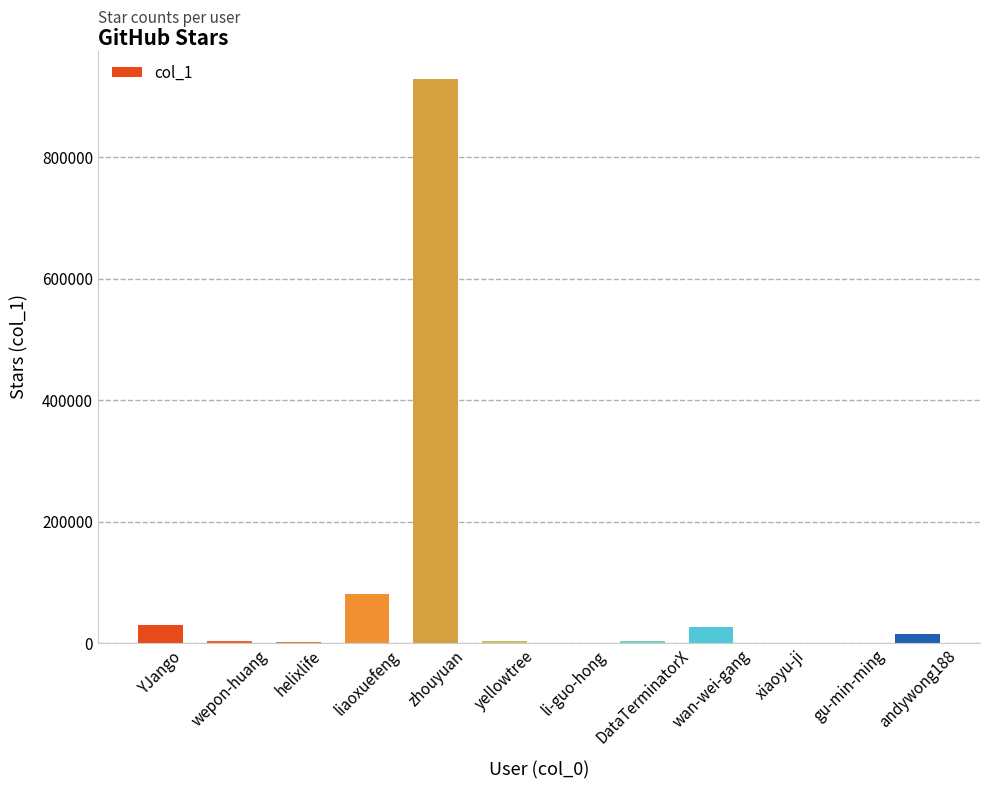

True or false: the data shows 928955 at zhouyuan.

True